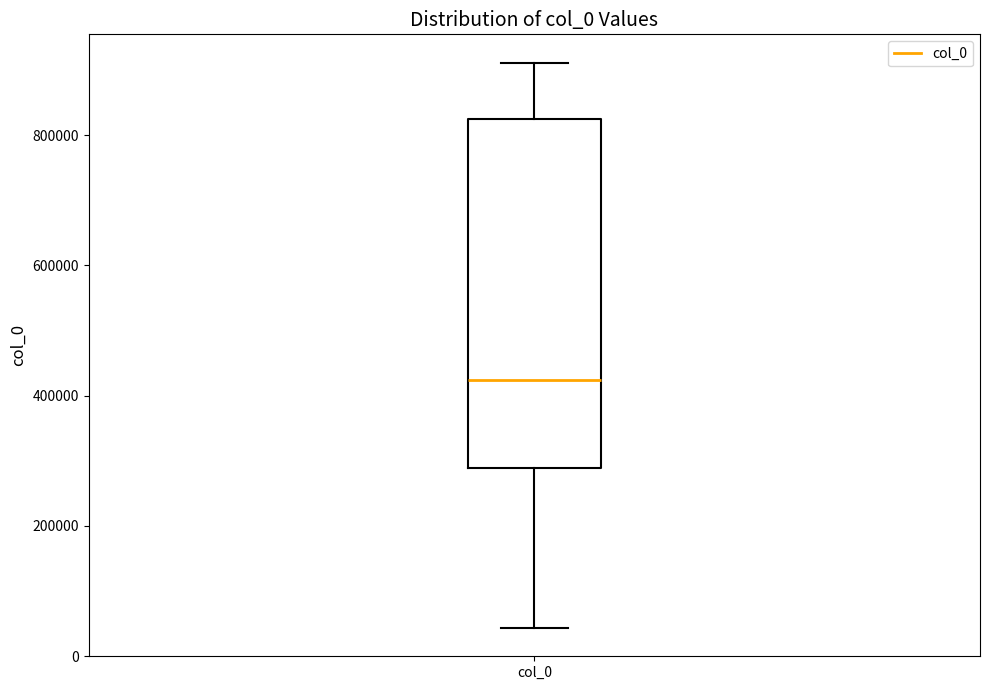

Where does the upper whisker of the box for col_0 end on the y-axis? The values are not printed on the chart, so give them approximately, as read against the axis.

920000